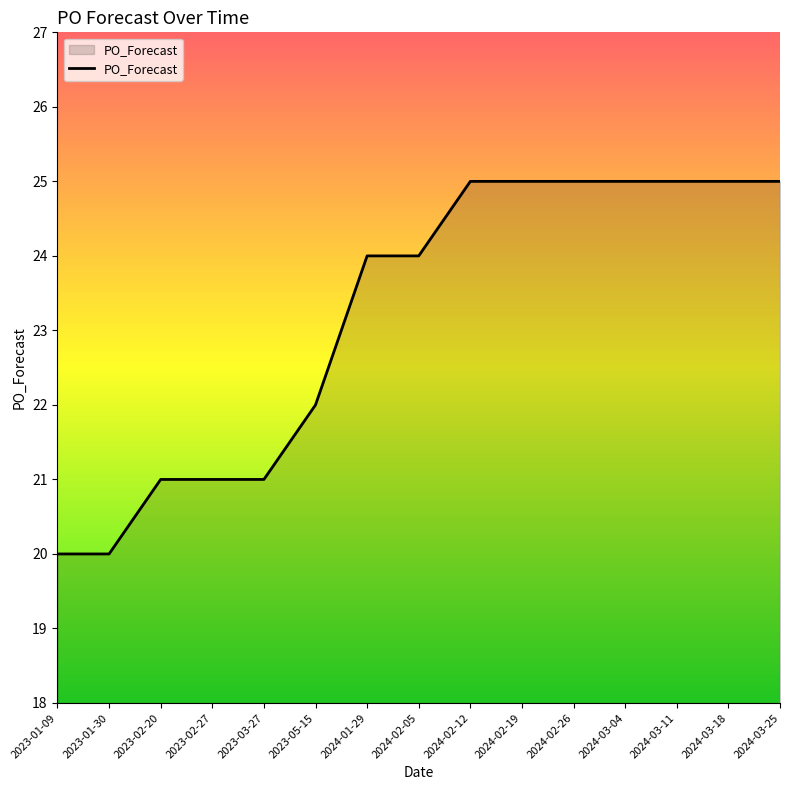

Reading right to left, extract all data points from this chart.

25	25	25	25	25	25	25	24	24	22	21	21	21	20	20